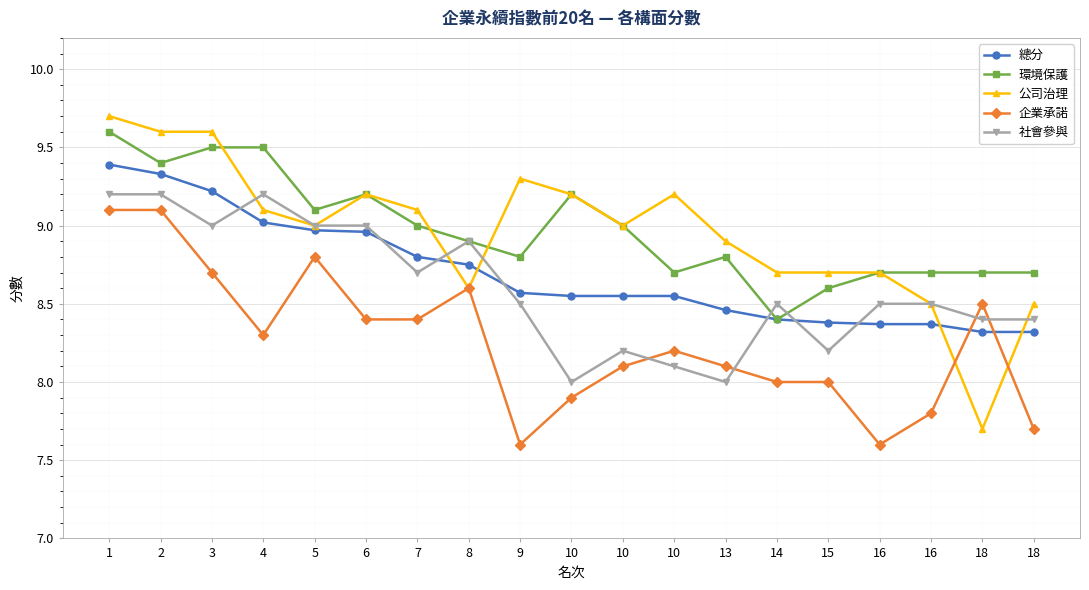

What are all the series names shown in the legend?

總分, 環境保護, 公司治理, 企業承諾, 社會參與